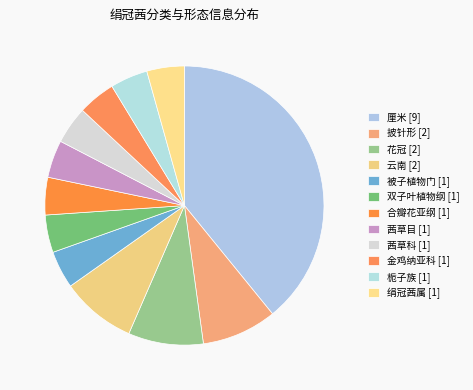

Count the number of slices in the pie.

12